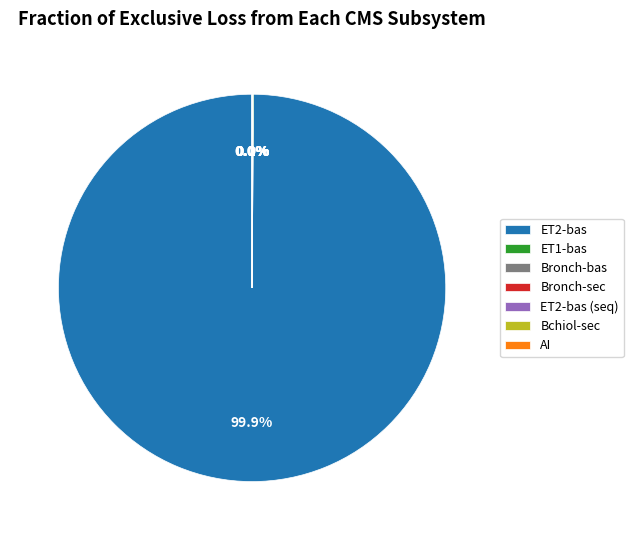

Is there a majority slice in this chart?

Yes